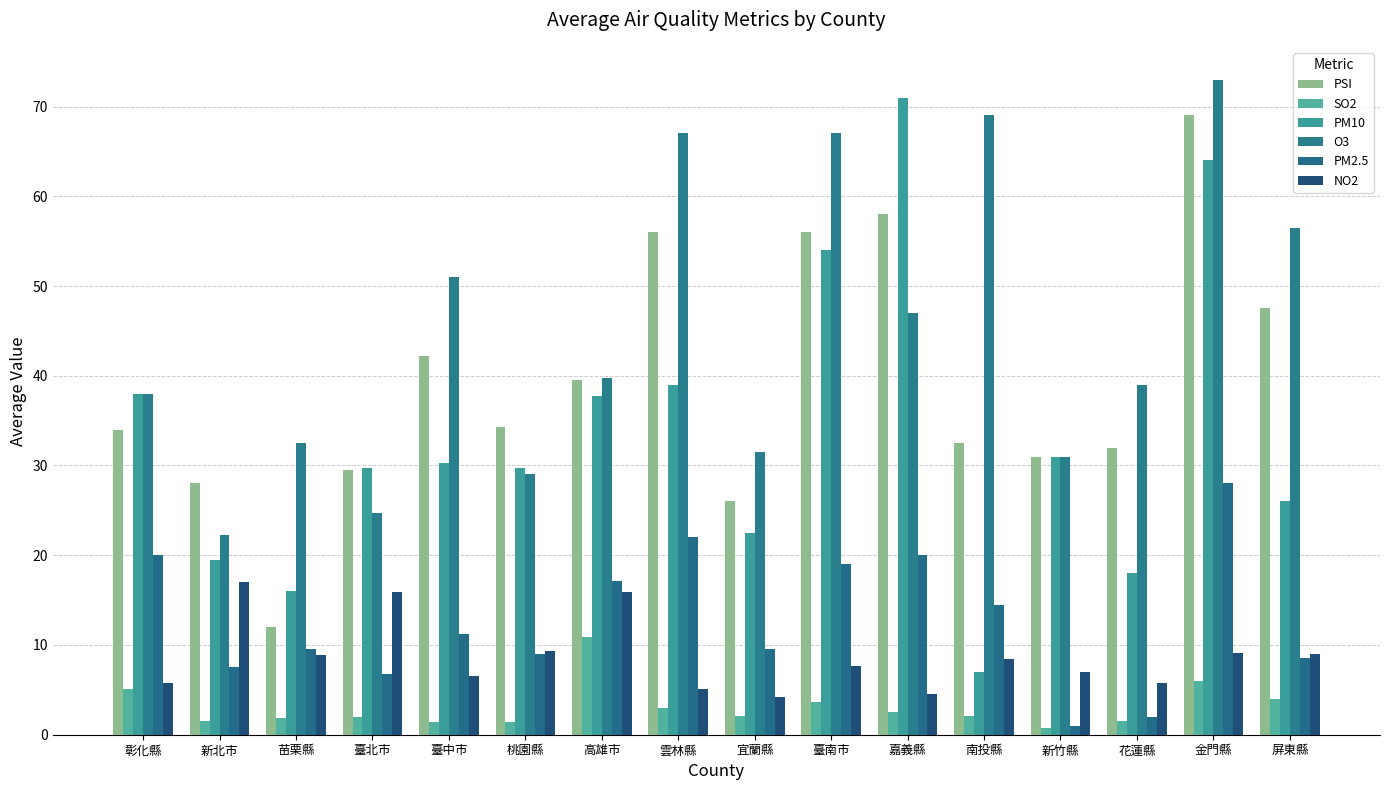

Which series has the largest range (max minus min)?

PM10